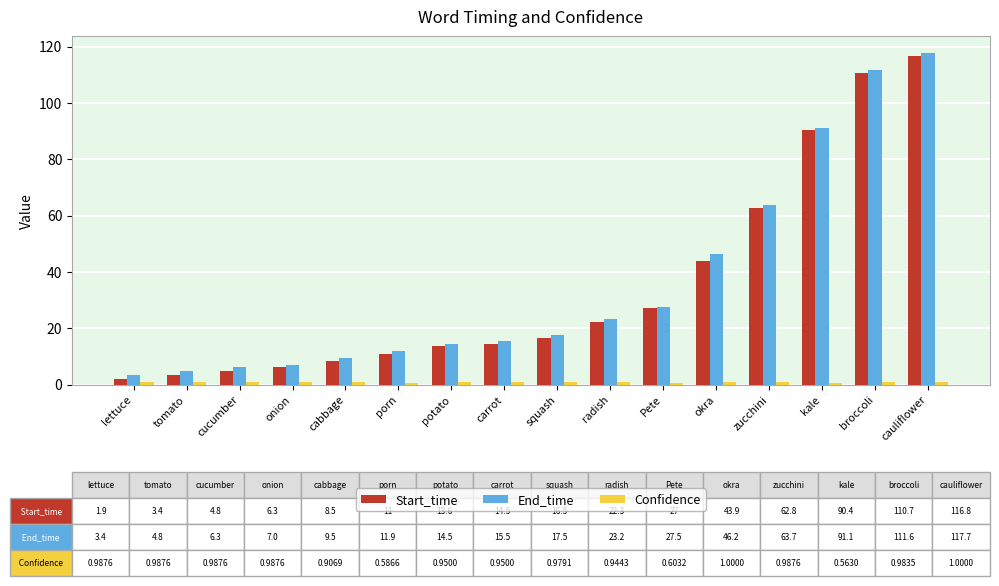

Which series has the largest range (max minus min)?

Start_time